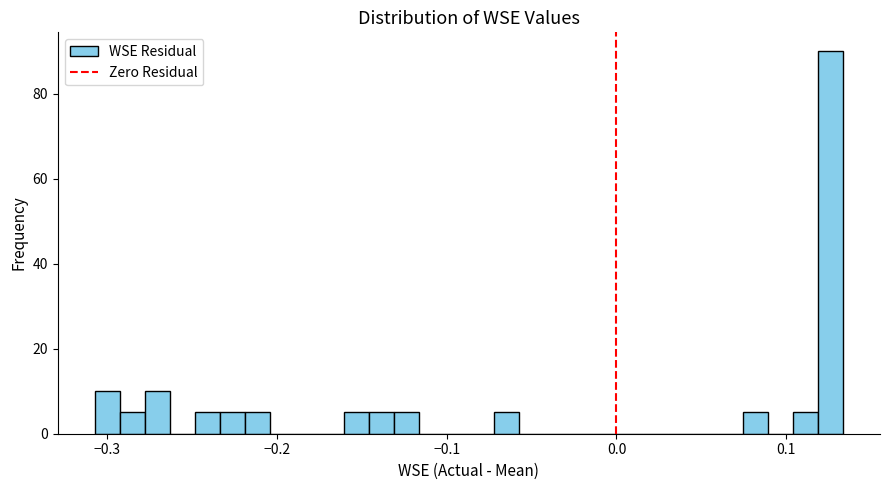

Read against the x-axis, roughly where is the centre of the tallest bar?

0.13